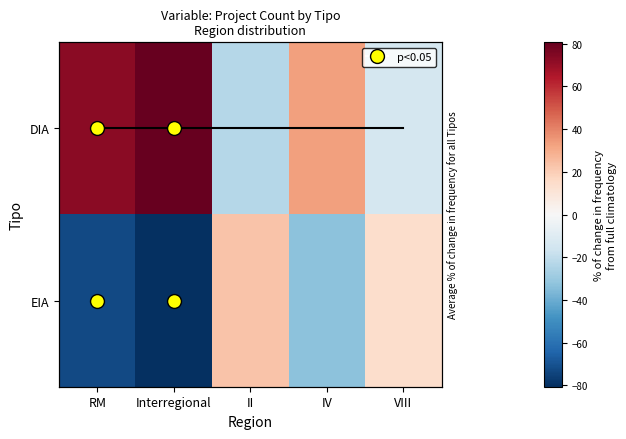

True or false: DIA has a value of 33.3 at IV.

True